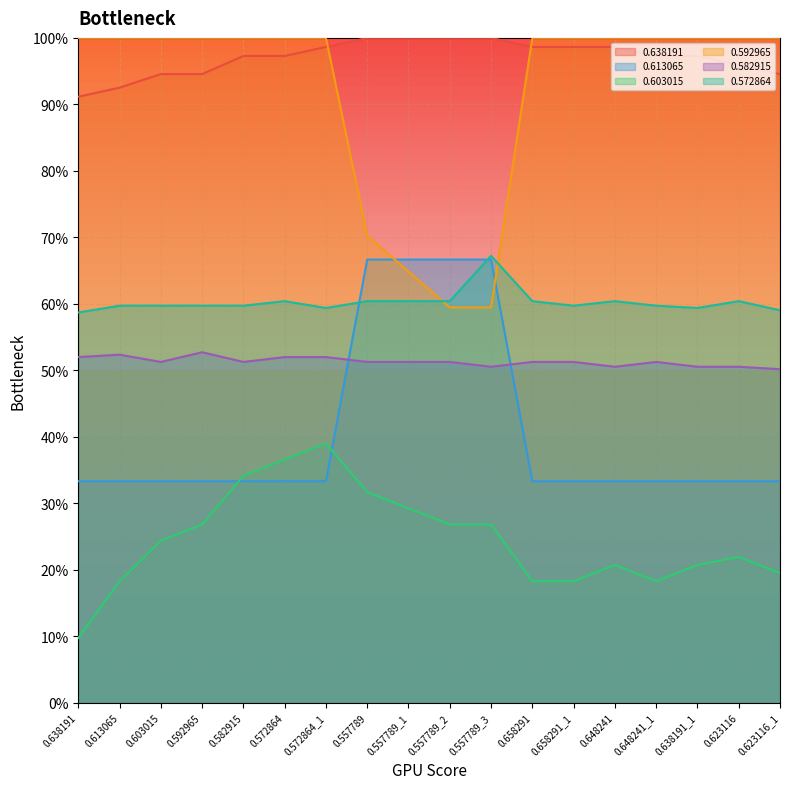

What is the label of the 13th point from the left?

0.658291_1